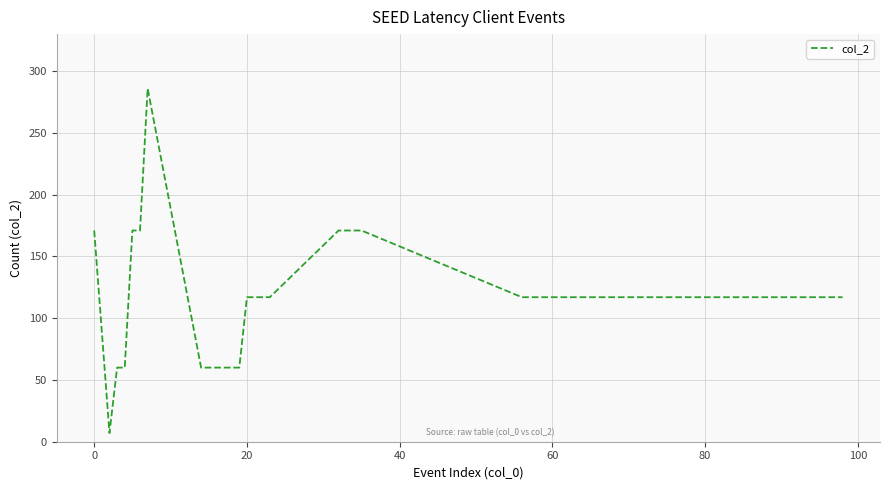

Reading left to right, transcribe all the data shown in this chart.

171	7	60	60	171	171	286	60	60	60	60	60	60	117	117	117	117	171	171	171	171	117	117	117	117	117	117	117	117	117	117	117	117	117	117	117	117	117	117	117